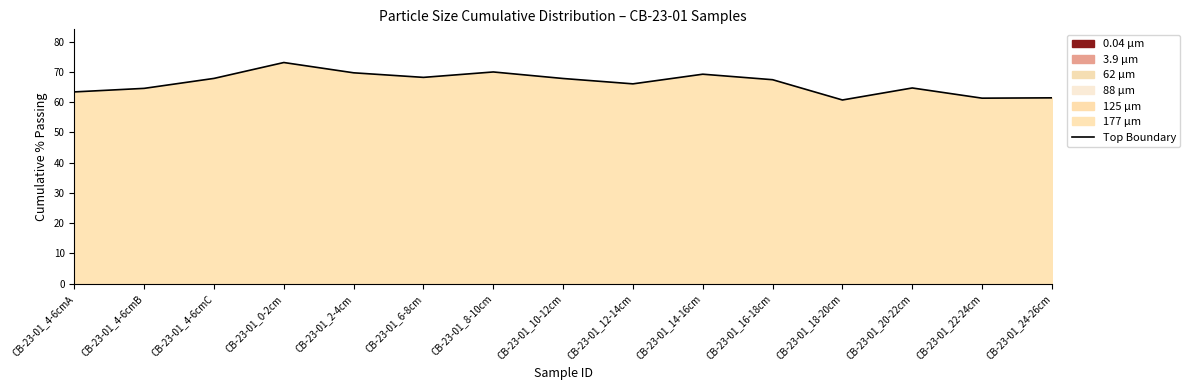

The chart shows a value of 31.0 at CB-23-01_20-22cm. True or false?

False